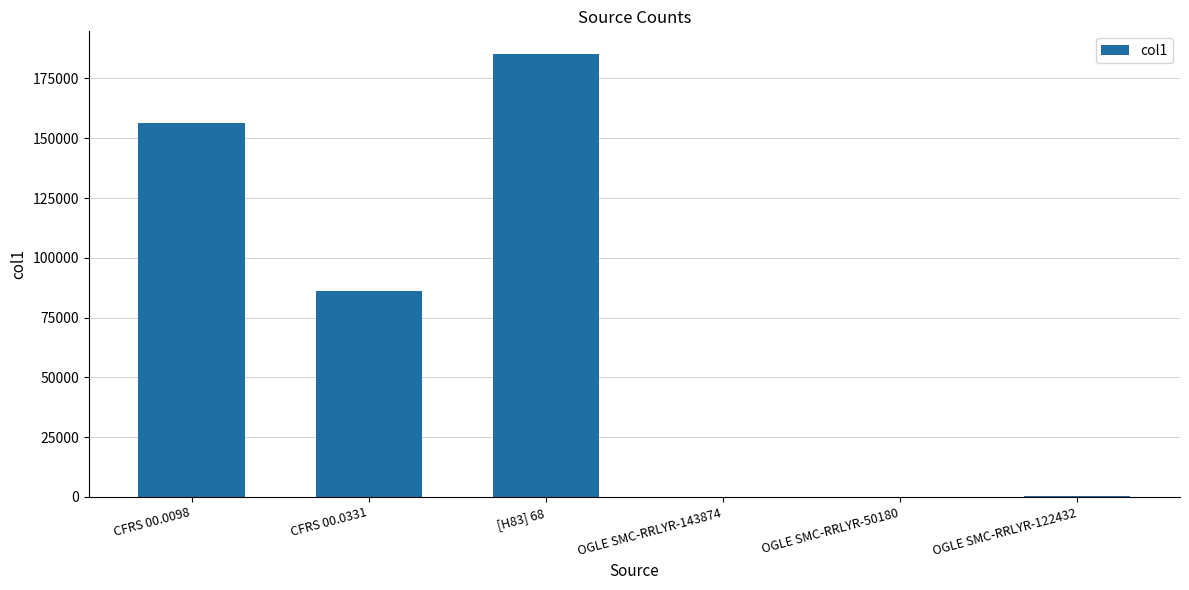

What is the sum of all values?

428369